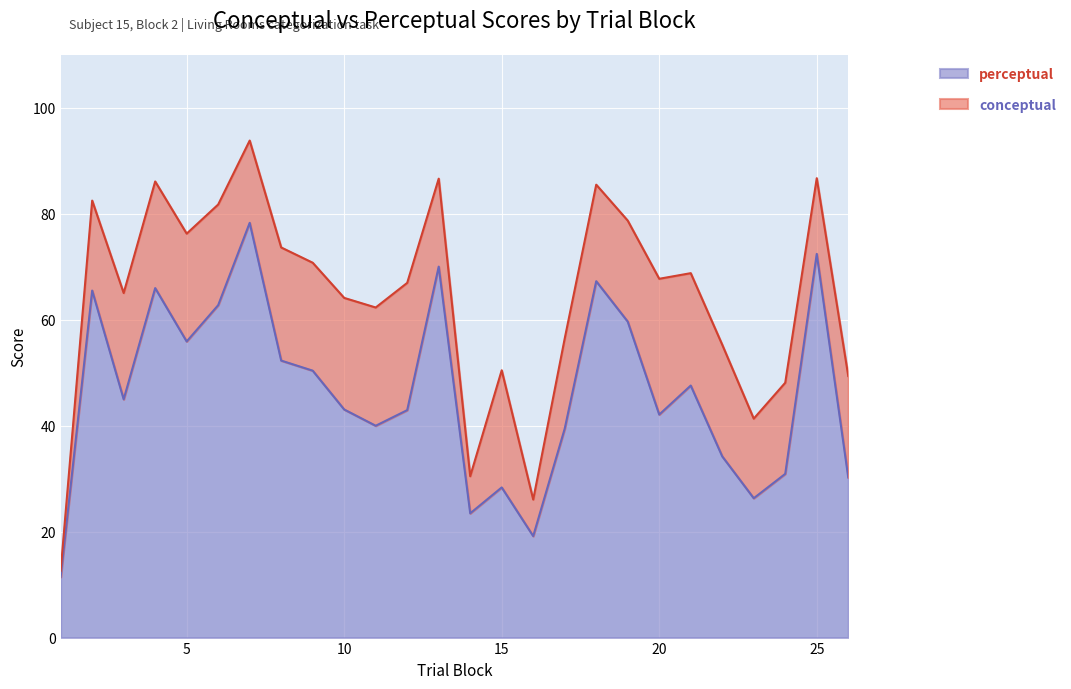

Which category has the highest value in the perceptual series?

7